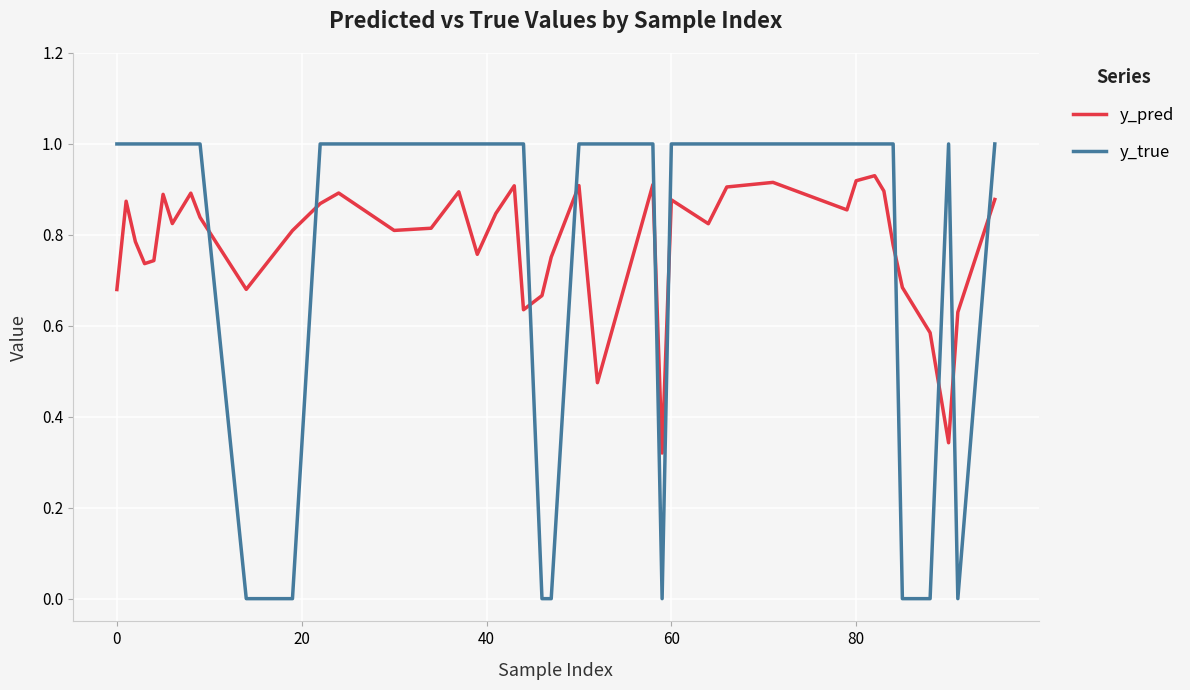

What is the greatest value displayed?

1.0